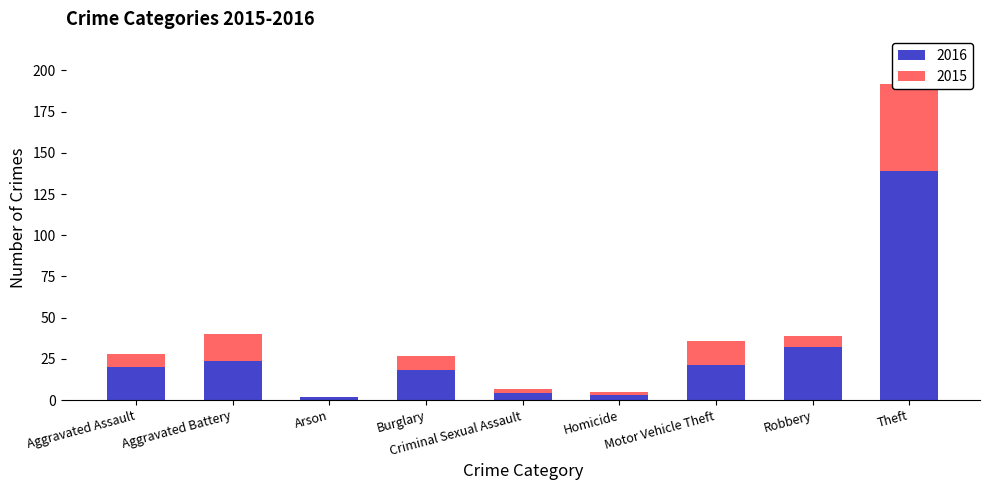

Read the value at Burglary.

18